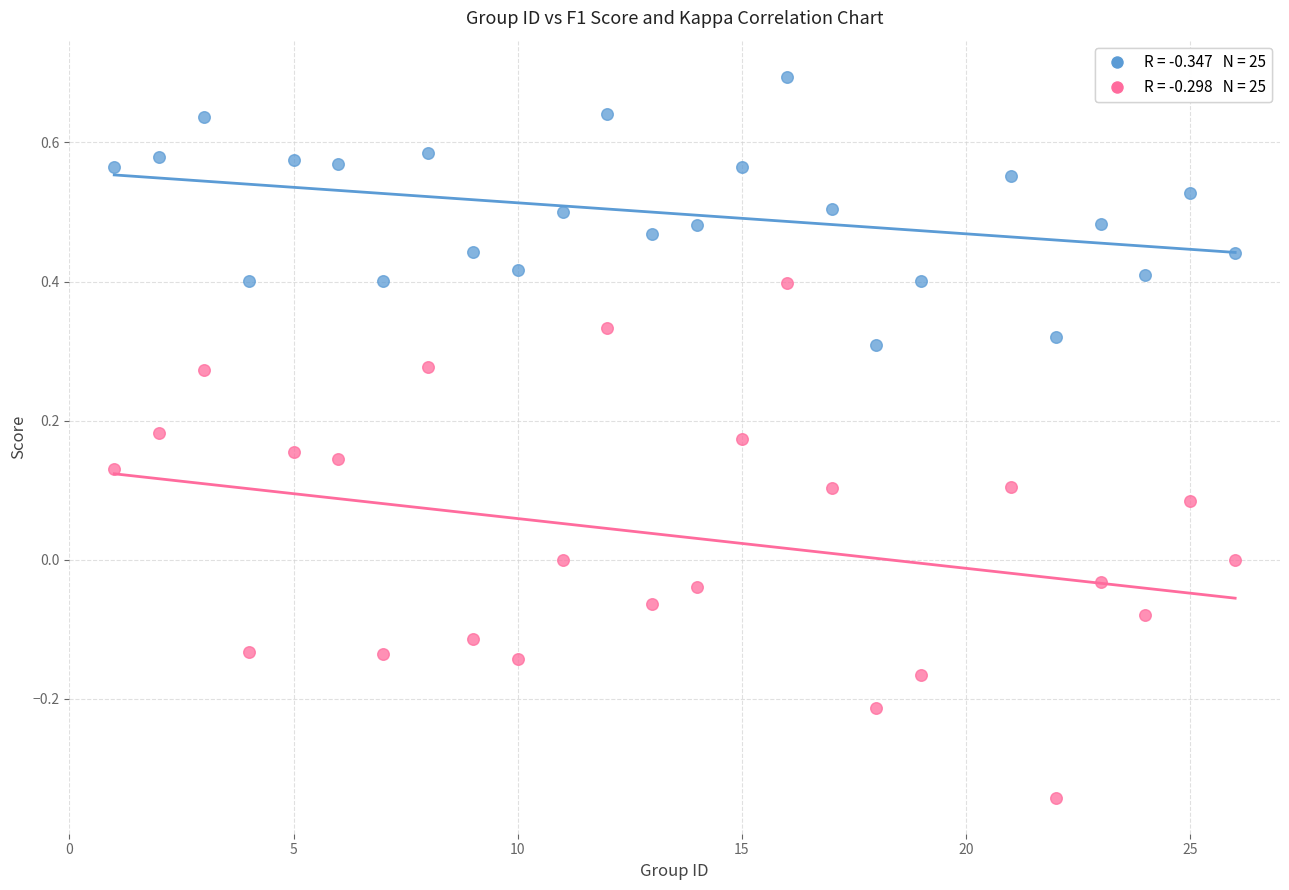

Across all data points, what is the range of X values (max minus min)?

25.0